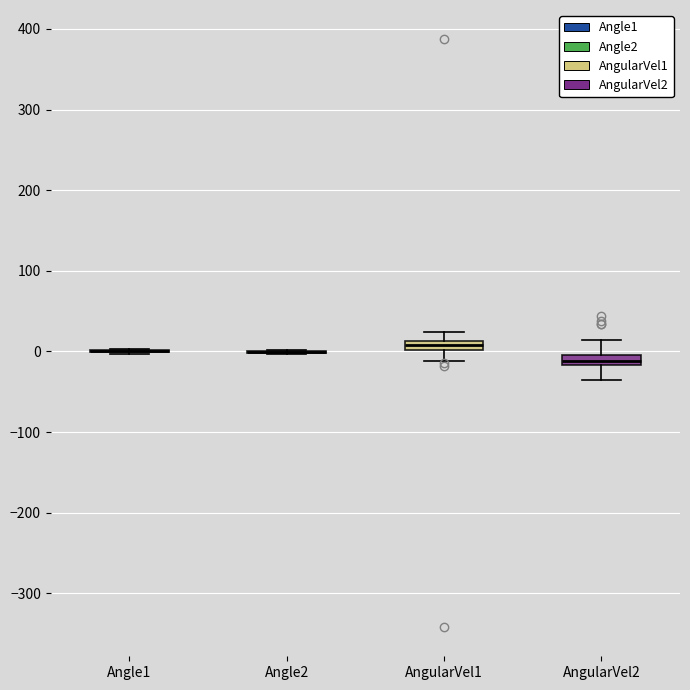

Where does the median line of the box for AngularVel2 sit on the y-axis? The values are not printed on the chart, so give them approximately, as read against the axis.

-10